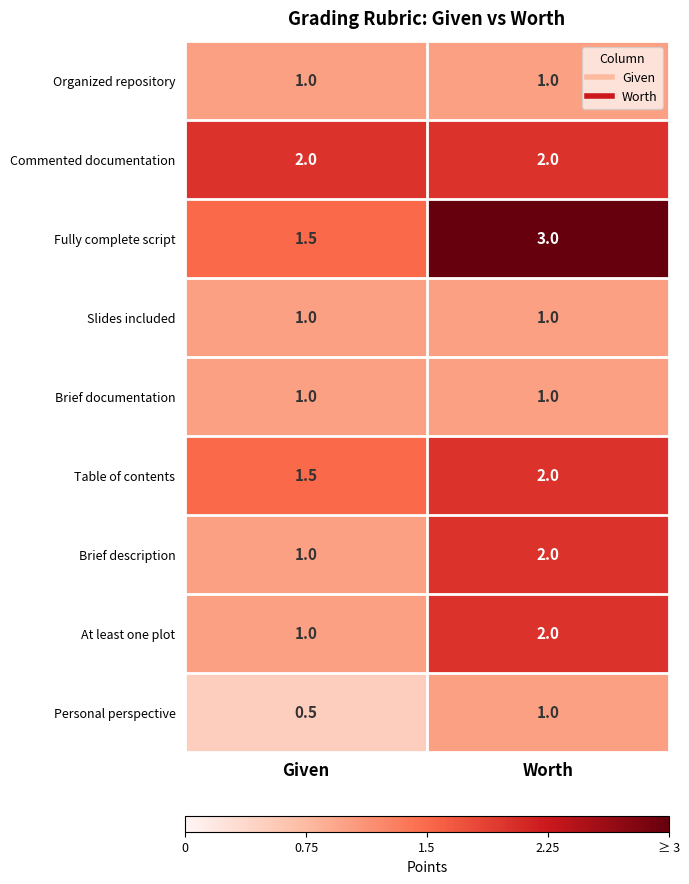

What is the sum of all Brief description values?

3.0